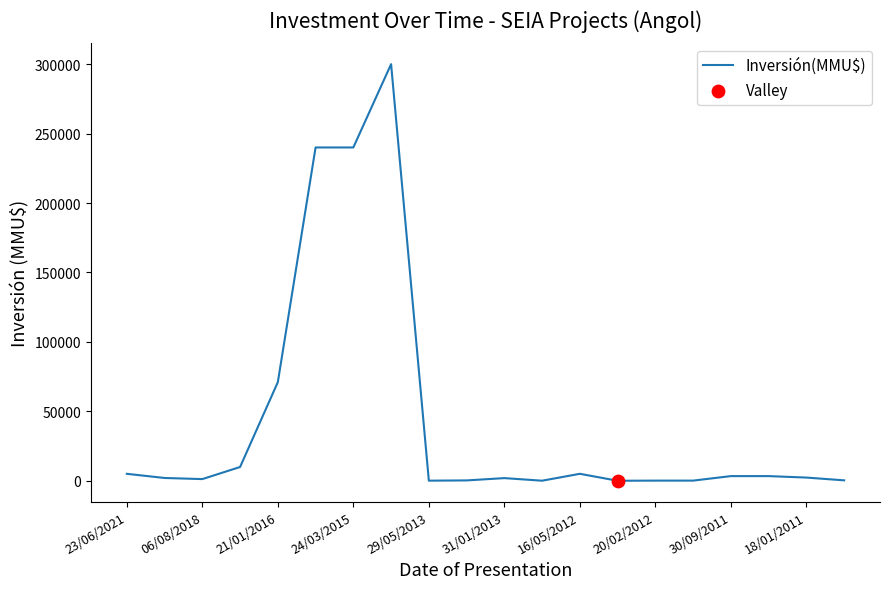

What is the maximum value shown in the chart?

300000